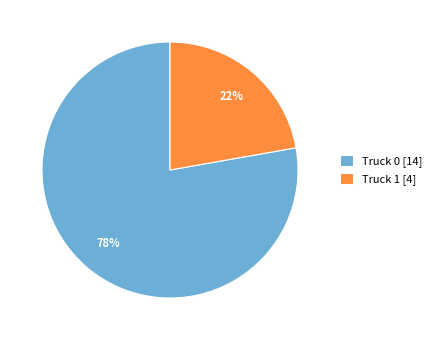

Which category has the smallest portion of the pie?

Truck 1